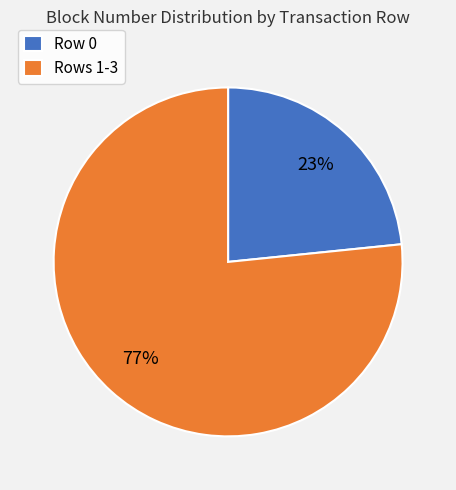

Combined, do Rows 1-3 and Row 0 account for over 50%?

Yes